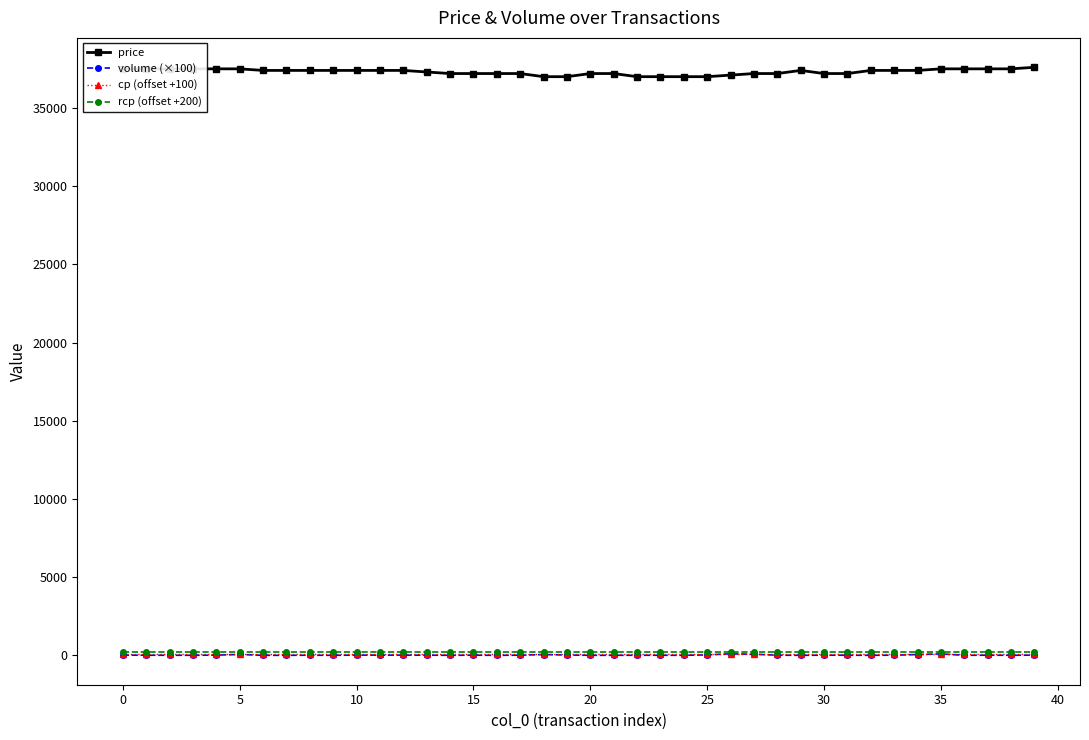

At how many categories does at least one series exceed 9920?

40